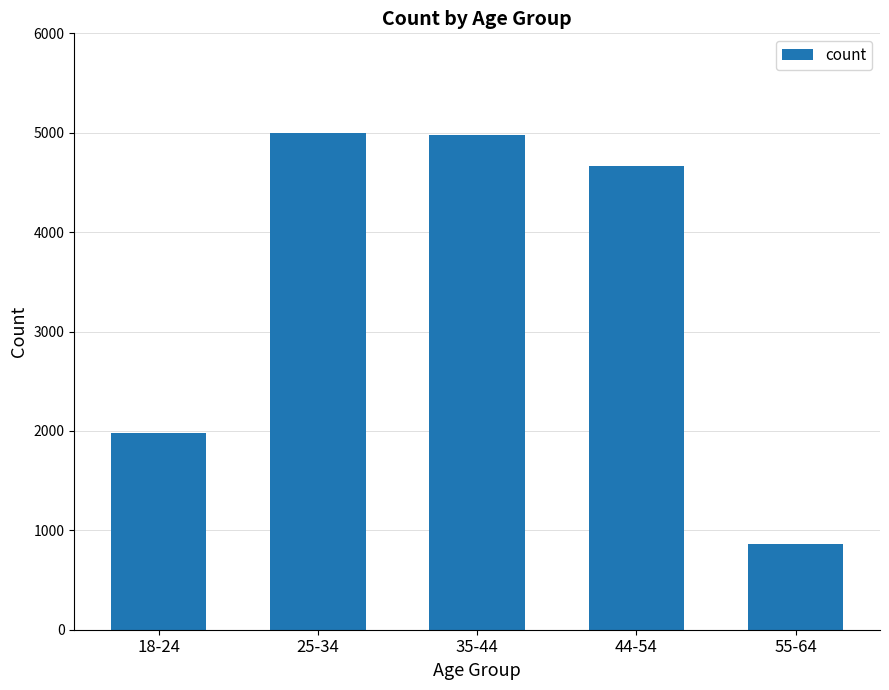

Which category has the lowest value across all series?

55-64